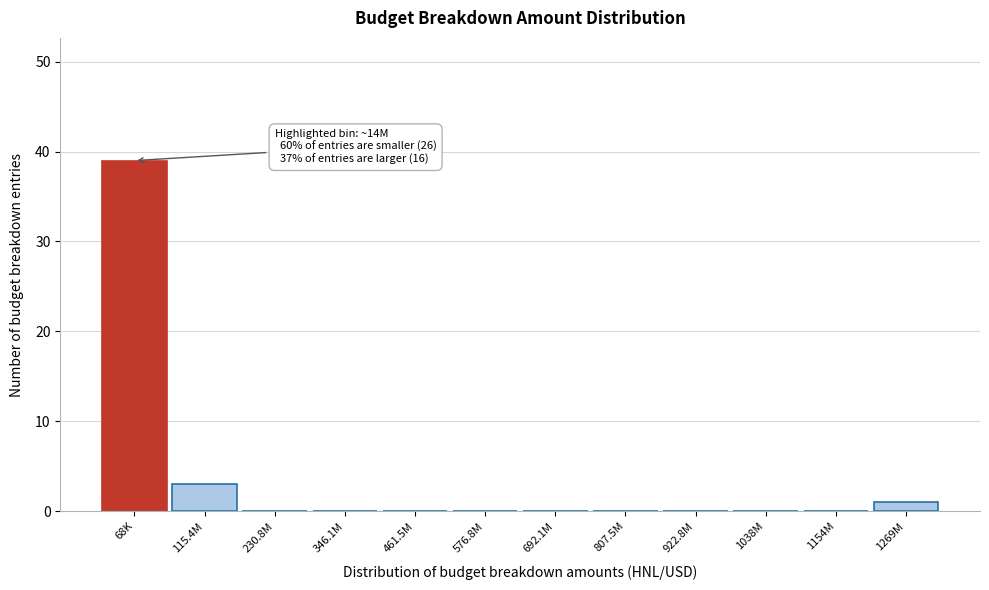

Reading right to left, transcribe all the data shown in this chart.

1269M=1	1154M=0	1038M=0	922.8M=0	807.5M=0	692.1M=0	576.8M=0	461.5M=0	346.1M=0	230.8M=0	115.4M=3	68K=39